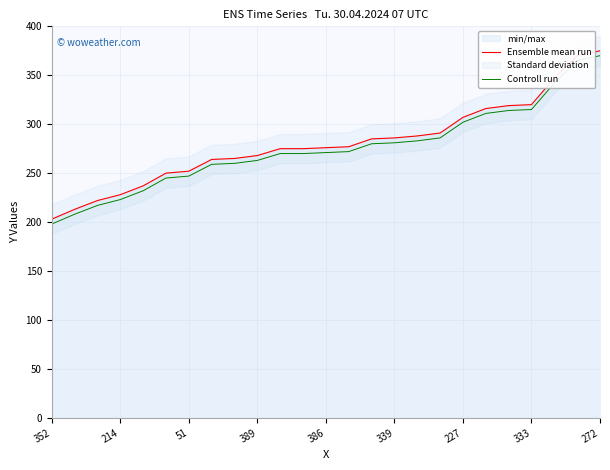

Read the Controll run value at 51.

247